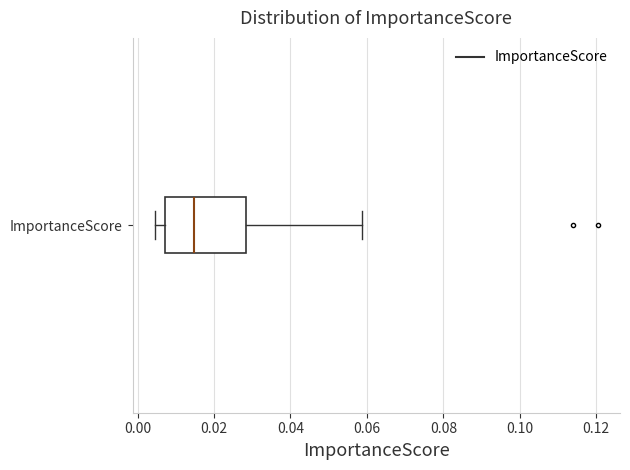

Transcribe this box plot: give where the median line is, the range the box spans, and where the two whiskers end, as read against the x-axis. The values are not printed on the chart, so give them approximately, as read against the axis.

median 0.014, box 0.008 to 0.028, whiskers 0.004 to 0.058